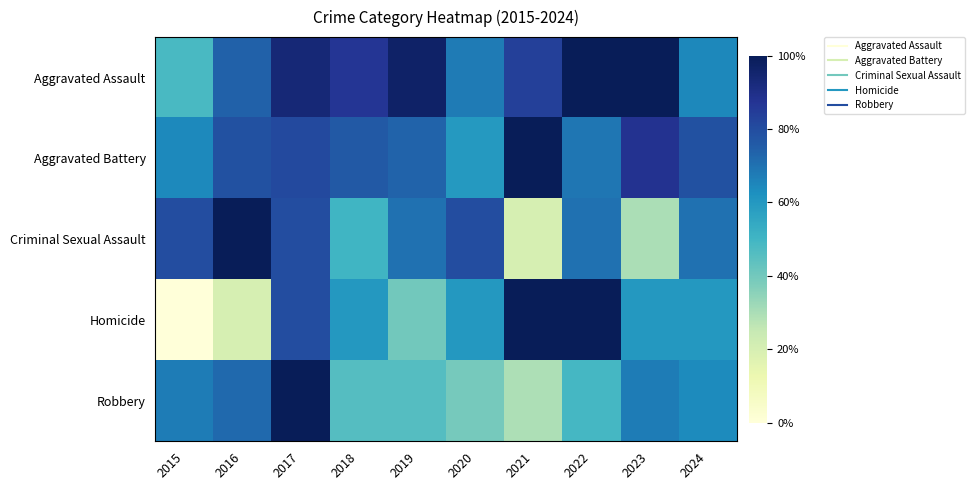

At which category is the sum across all series the highest?

2017